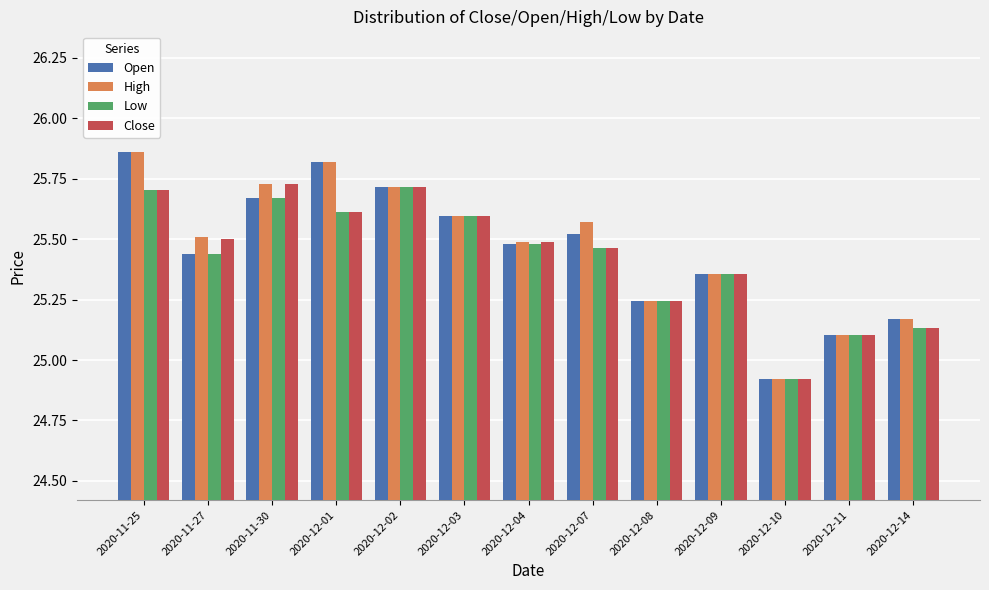

Is the value of High at 2020-12-02 greater than the value of Open at 2020-12-08?

Yes